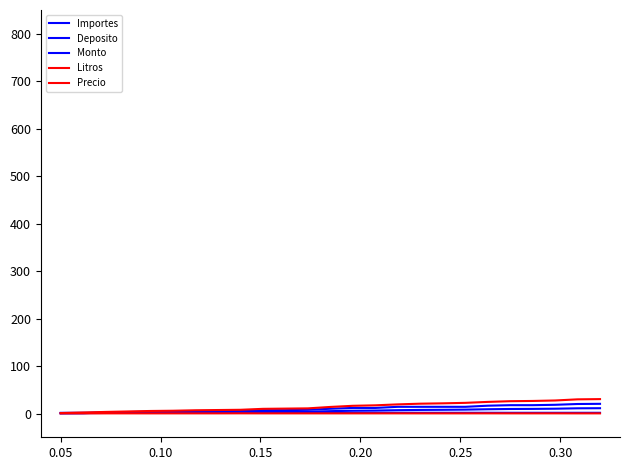

Does the chart have visible grid lines?

No